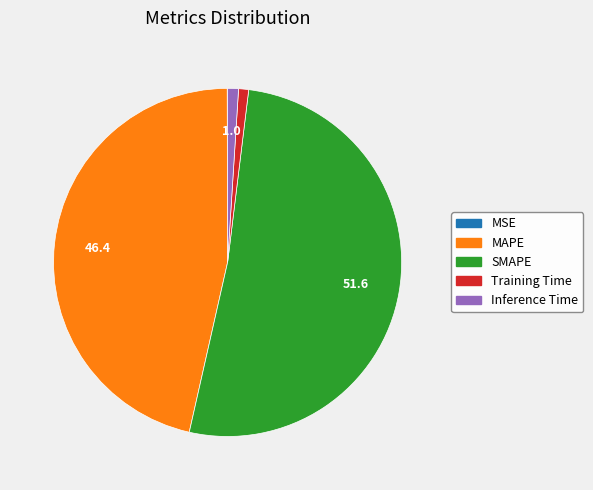

Is it true that Training Time is 1% of the pie?

True